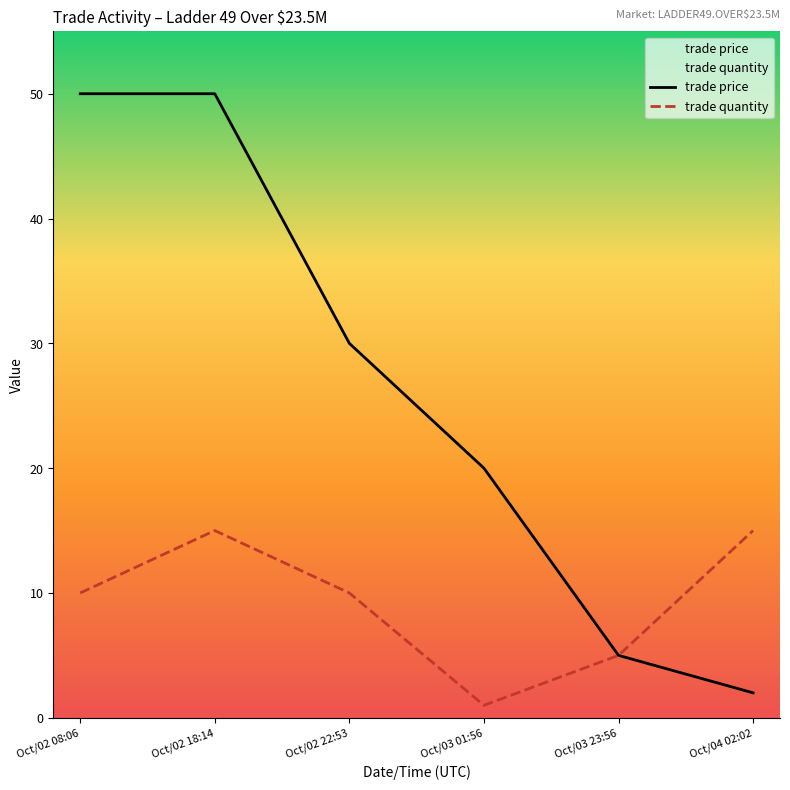

Reading right to left, transcribe all the data shown in this chart.

trade price: 2	5	20	30	50	50
trade quantity: 15	5	1	10	15	10